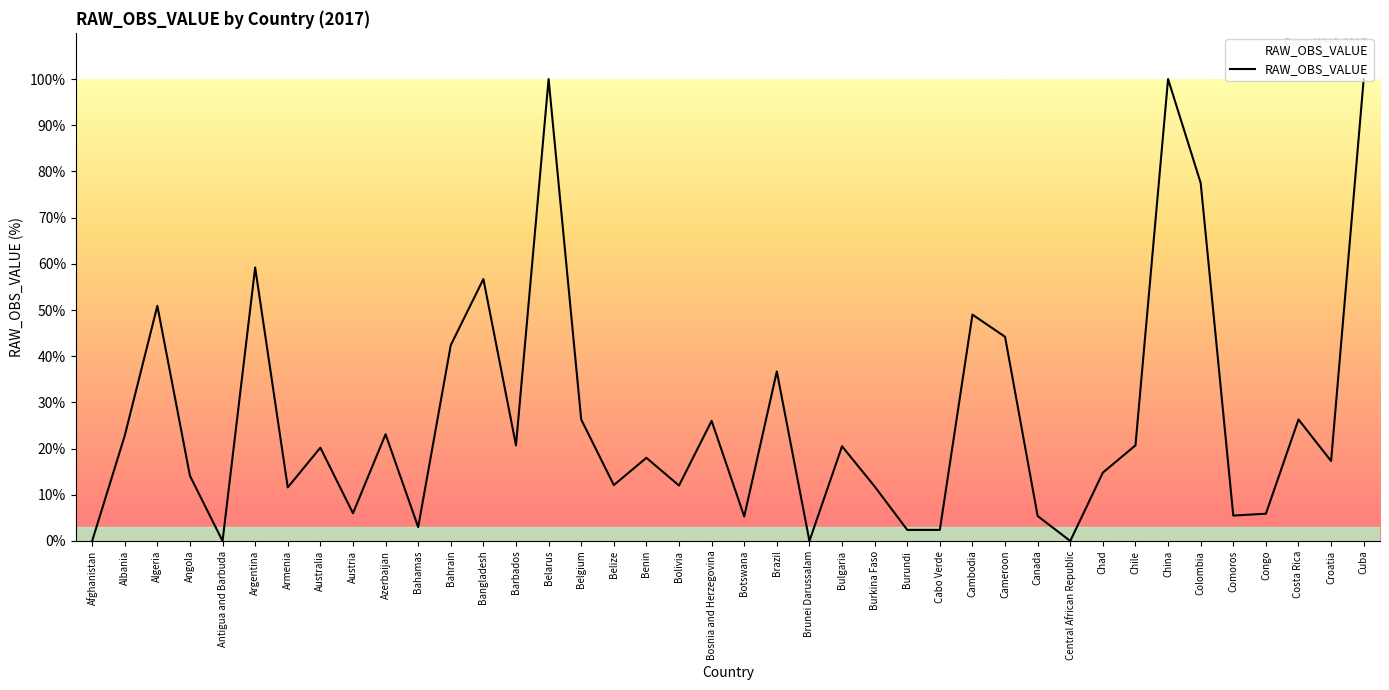

Reading right to left, list all the values displayed in this chart.

10.0	1.7	2.6	0.6	0.6	7.8	10.0	2.1	1.5	0.0	0.5	4.4	4.9	0.2	0.2	1.2	2.0	0.0	3.7	0.5	2.6	1.2	1.8	1.2	2.6	10.0	2.1	5.7	4.2	0.3	2.3	0.6	2.0	1.2	5.9	0.0	1.4	5.1	2.3	0.0